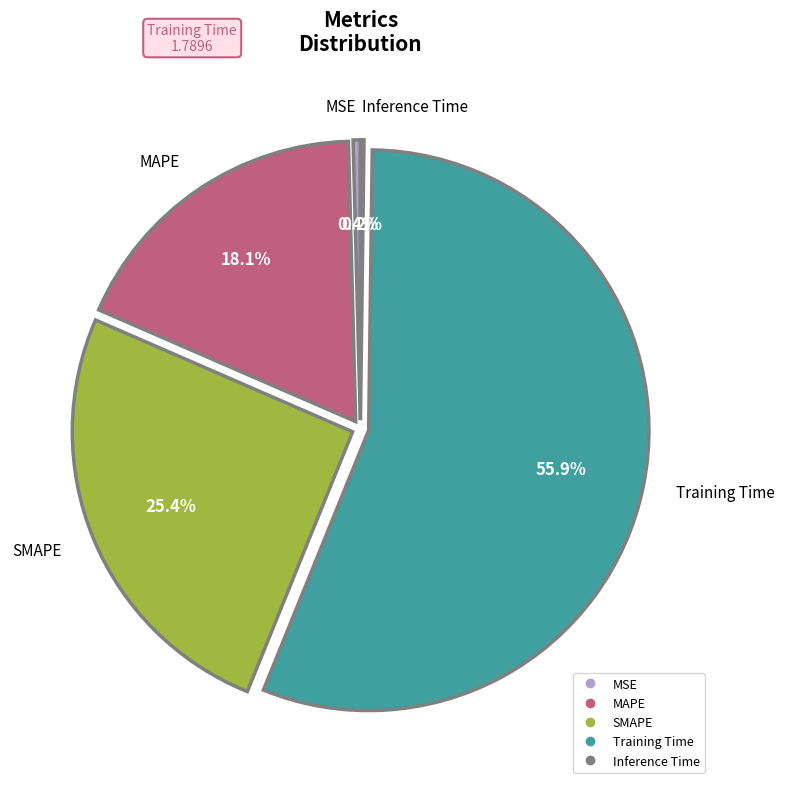

Between MSE and SMAPE, which is larger?

SMAPE